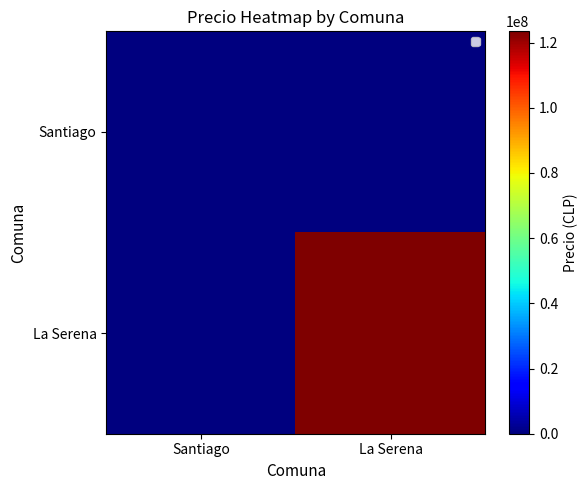

Which series has the largest total across all categories?

La Serena